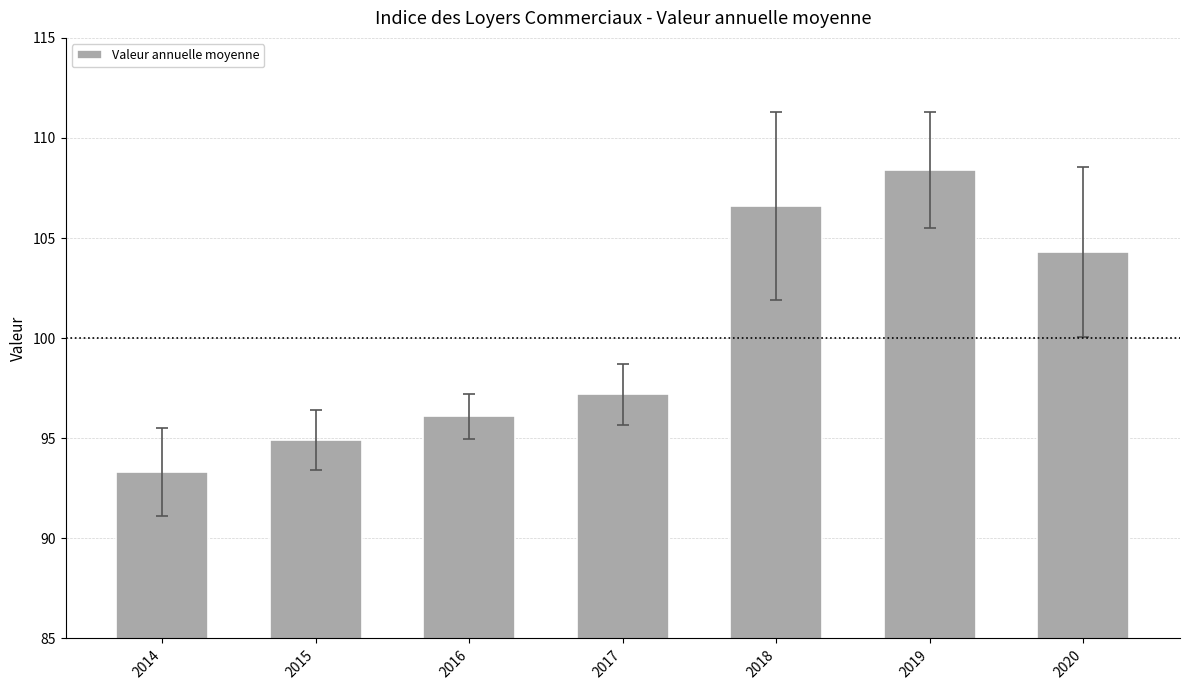

What is the value of the 2nd bar from the left?

94.9